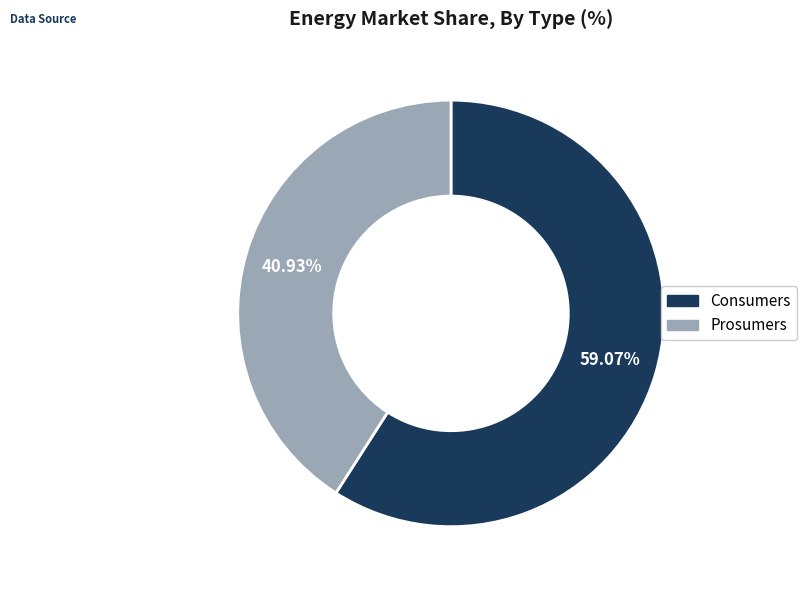

To the nearest percent, what percentage of the pie is Prosumers?

41%